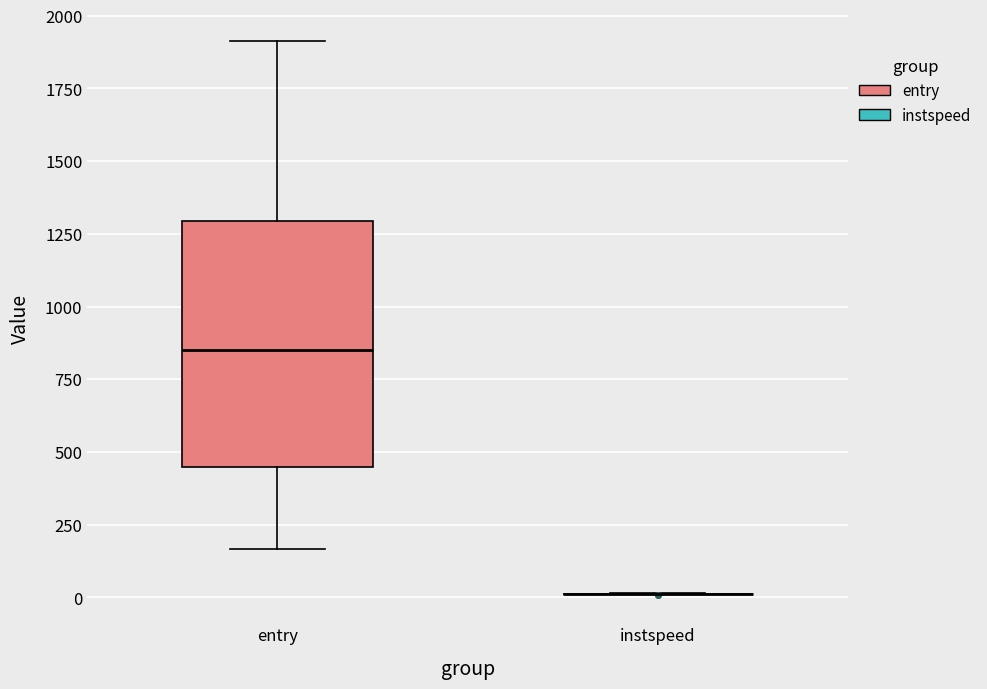

Where does the lower whisker of the box for entry end on the y-axis? The values are not printed on the chart, so give them approximately, as read against the axis.

150